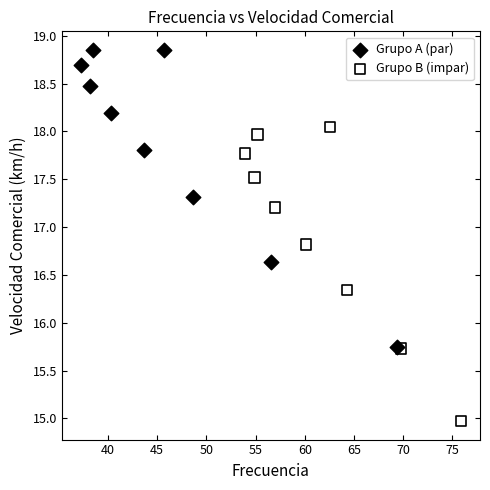

What are all the series names shown in the legend?

Grupo A (par), Grupo B (impar)